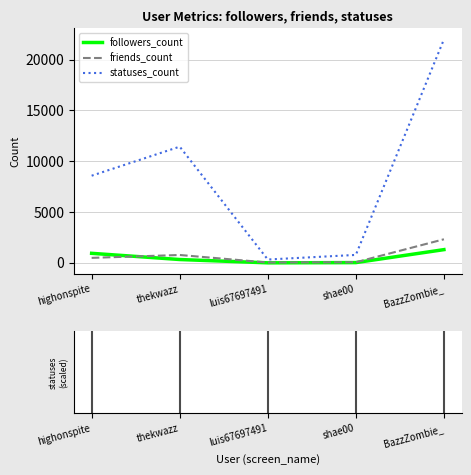

What is the maximum value for statuses_count?

21986